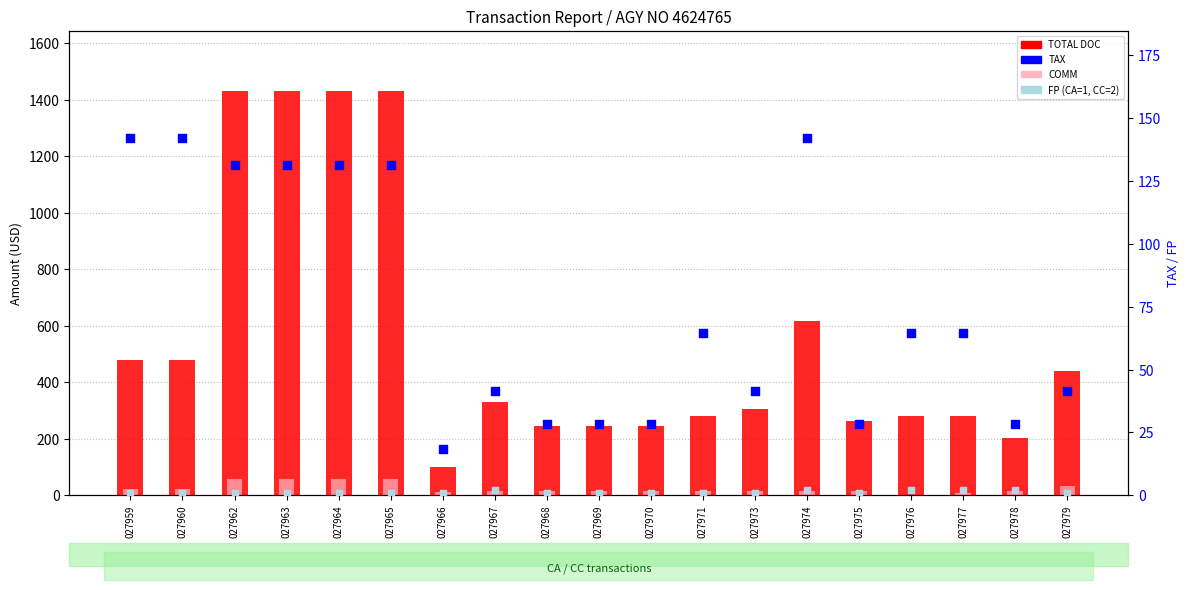

Which series has the widest spread of Y values?

TOTAL DOC